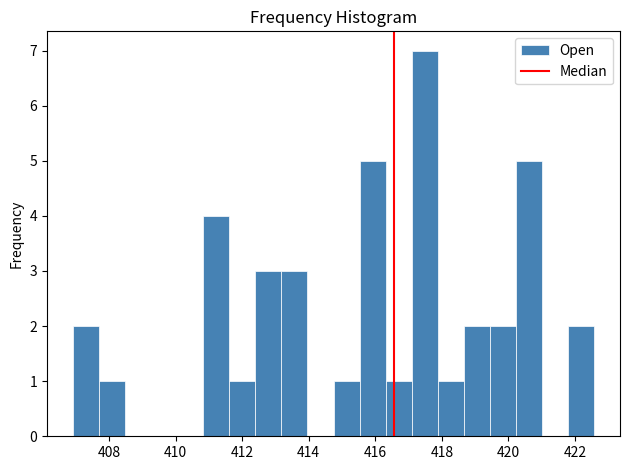

Read against the x-axis, roughly where is the centre of the tallest bar?

417.4